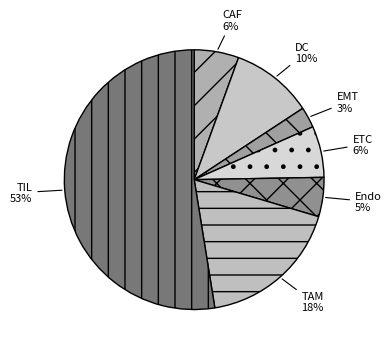

The CAF slice represents 15% of the pie. True or false?

False